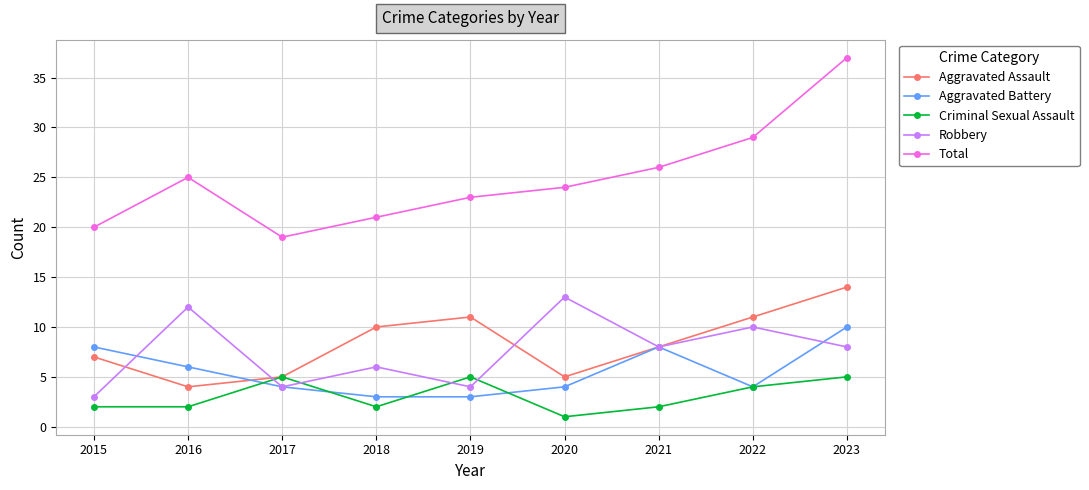

At which category does the chart reach its peak across all series?

2023